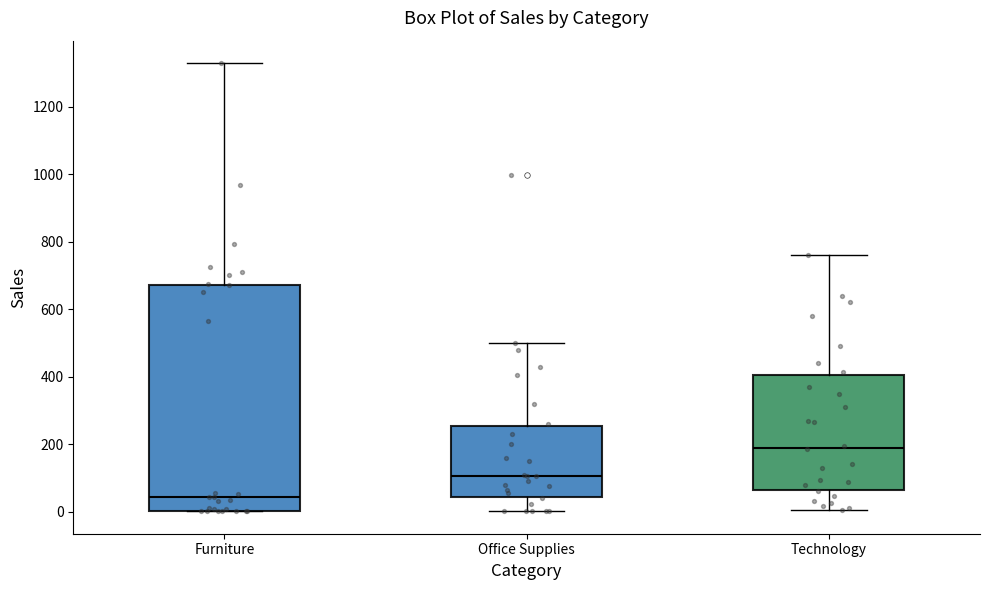

Reading left to right, read every box against the y-axis: the position of its median line, the range the box covers, and the ends of its whiskers. The values are not printed on the chart, so give them approximately, as read against the axis.

Furniture: median 40, box 0 to 680, whiskers 0 to 1320
Office Supplies: median 100, box 40 to 260, whiskers 0 to 500
Technology: median 200, box 60 to 400, whiskers 0 to 760